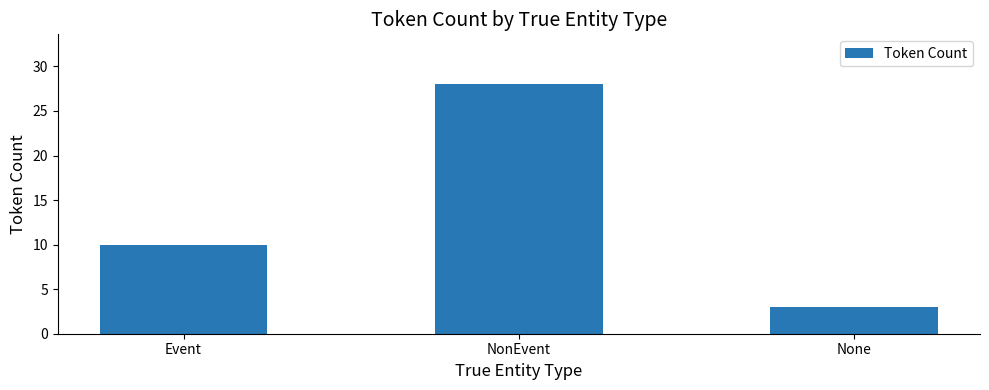

At which label is the value closest to 15?

Event